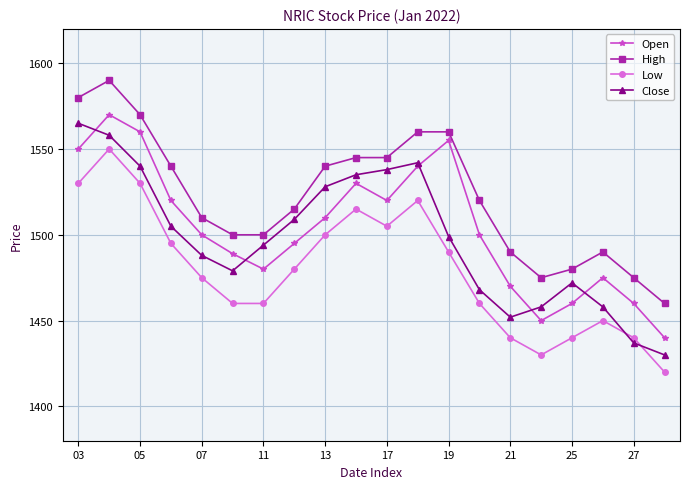

What are all the series names shown in the legend?

Open, High, Low, Close